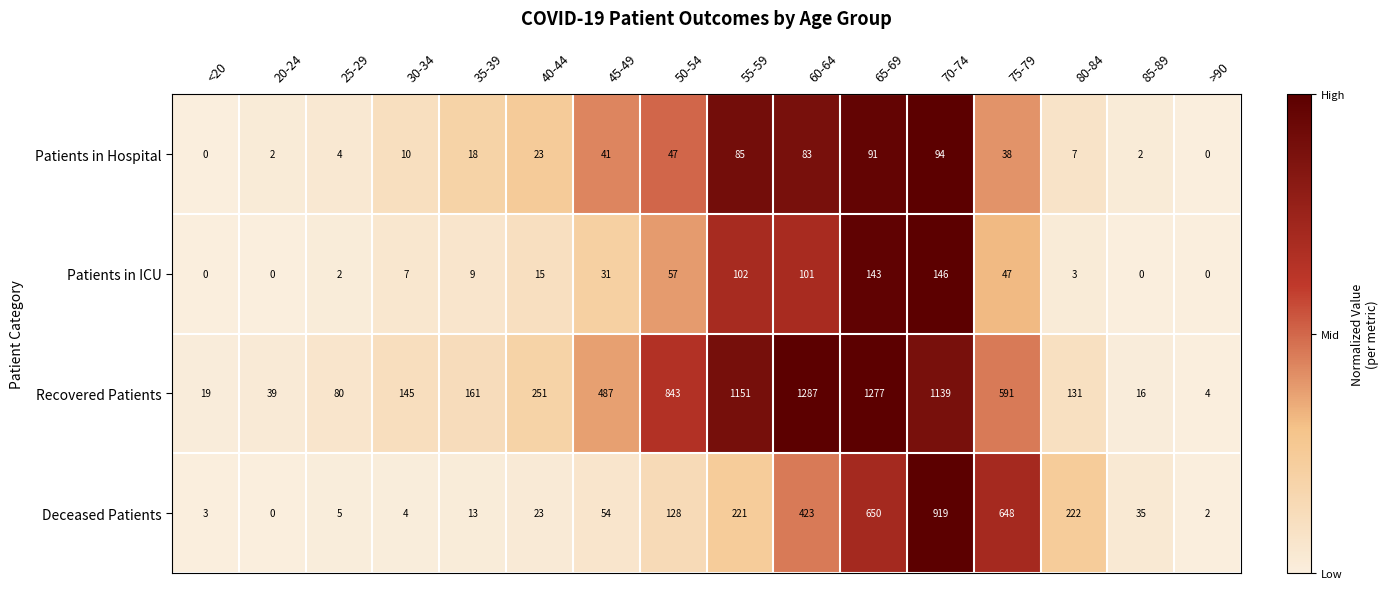

Which series has the widest spread of values?

Recovered Patients